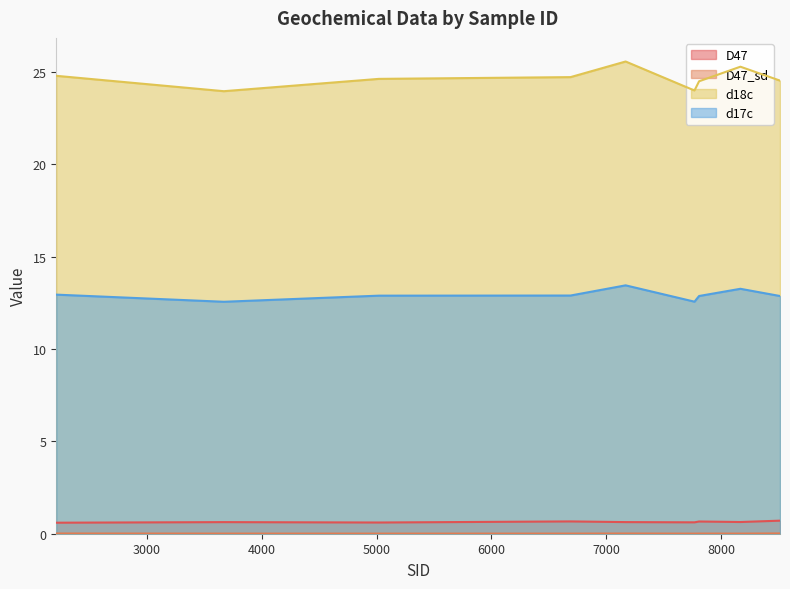

Is it true that D47_sd equals 0.0 at 3670?

True